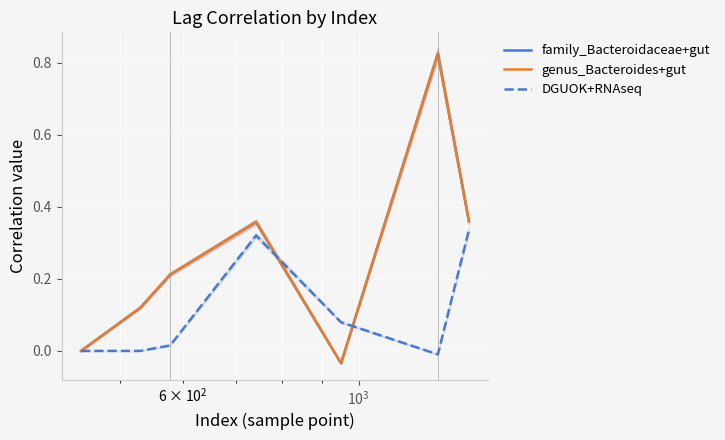

Reading left to right, list all the values displayed in this chart.

family_Bacteroidaceae+gut: 0.0	0.1	0.2	0.4	-0.0	0.8	0.4
genus_Bacteroides+gut: 0.0	0.1	0.2	0.4	-0.0	0.8	0.4
DGUOK+RNAseq: 0.0	0.0	0.0	0.3	0.1	-0.0	0.3